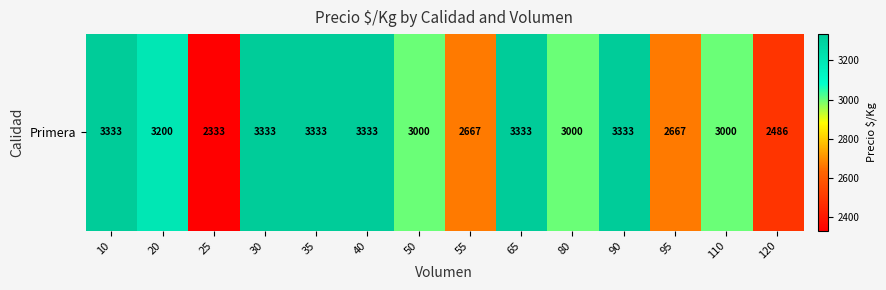

Where is the data nearest to the value 2833?

55